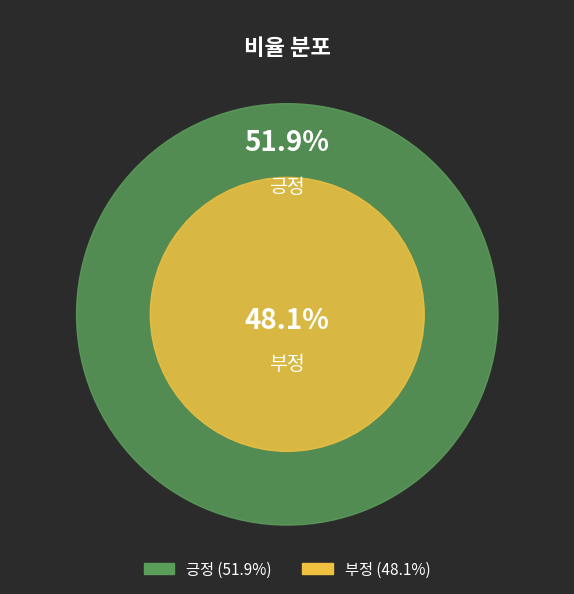

What is the smallest slice in the pie chart?

부정